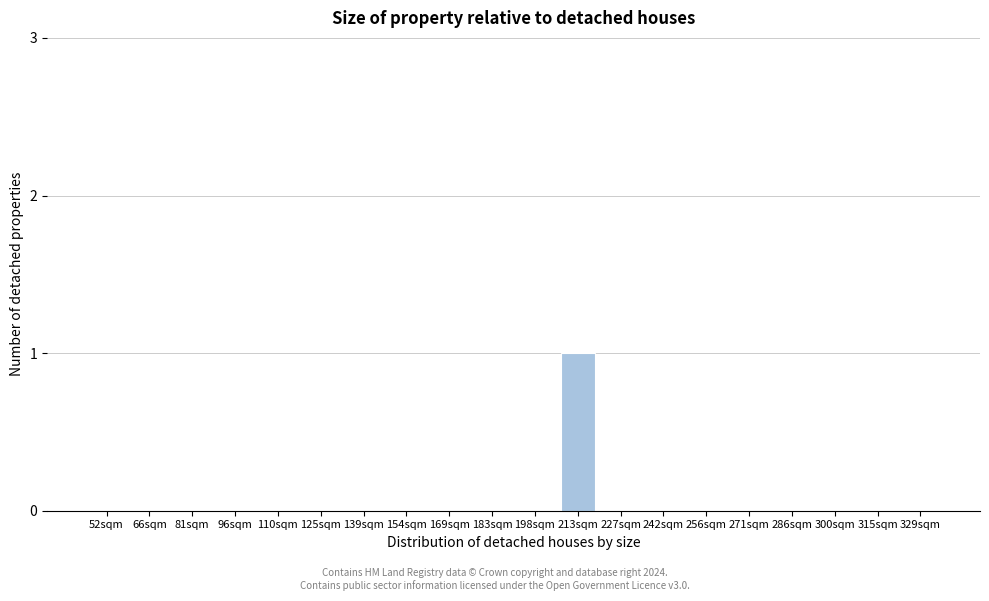

Reading right to left, list all the values displayed in this chart.

329sqm=0	315sqm=0	300sqm=0	286sqm=0	271sqm=0	256sqm=0	242sqm=0	227sqm=0	213sqm=1	198sqm=0	183sqm=0	169sqm=0	154sqm=0	139sqm=0	125sqm=0	110sqm=0	96sqm=0	81sqm=0	66sqm=0	52sqm=0